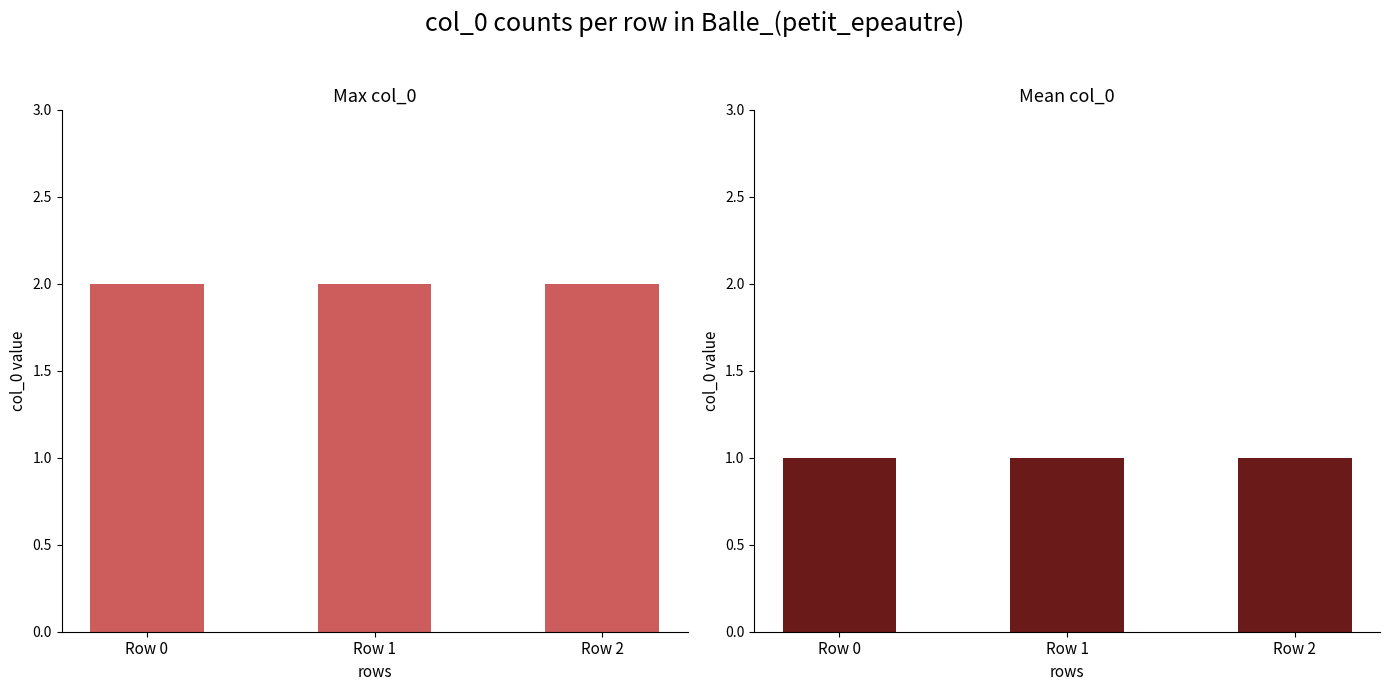

Rank the series by their average value, from lowest to highest.

Mean col_0, Max col_0